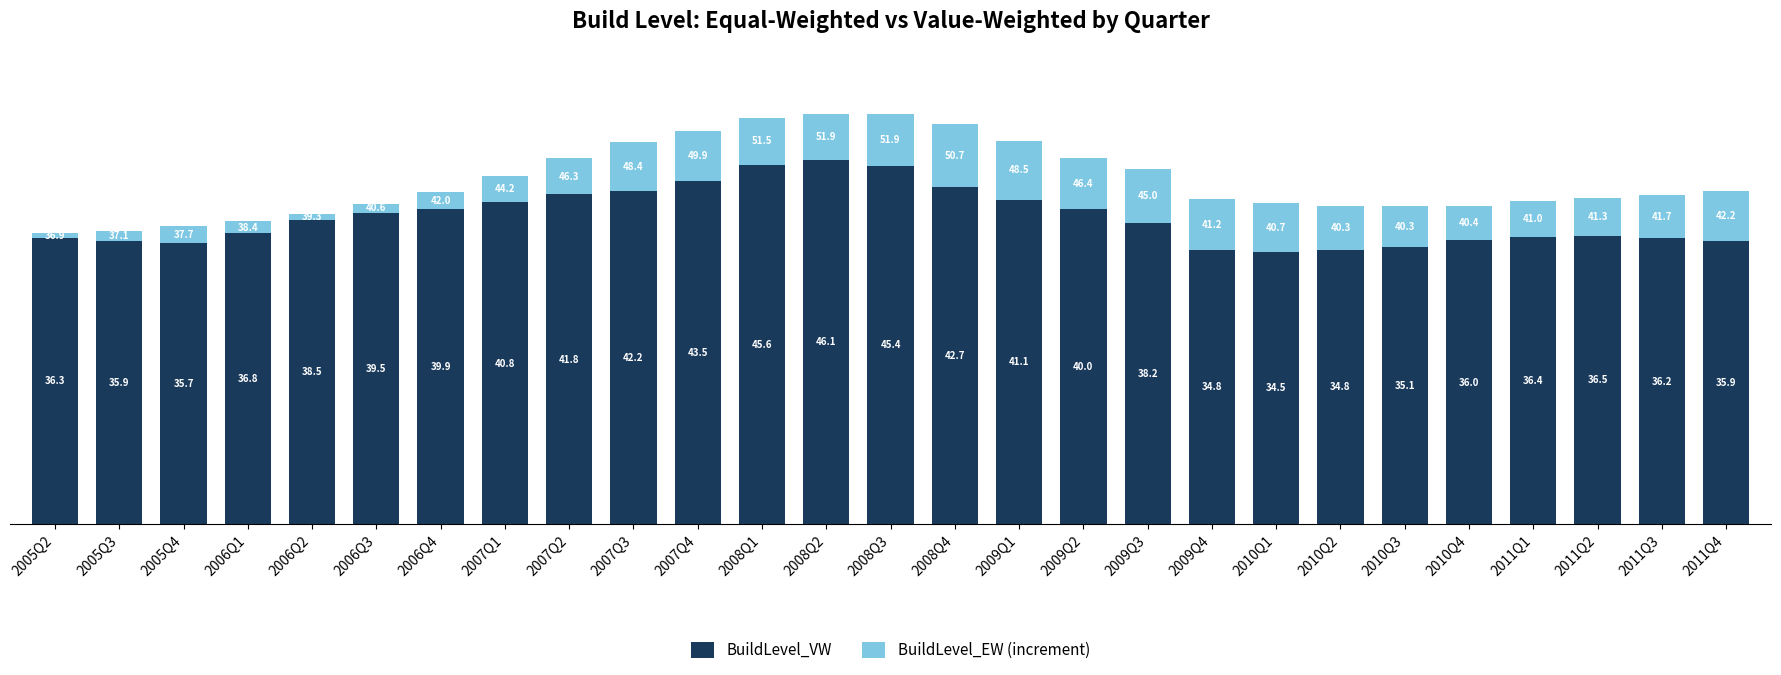

What is the sum of all BuildLevel_VW values?

1050.2